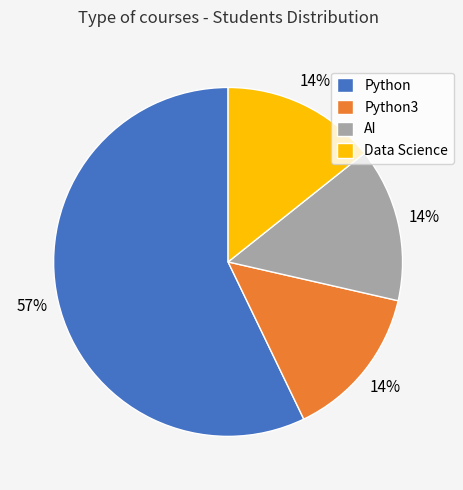

To the nearest percent, what is the average slice percentage?

25%